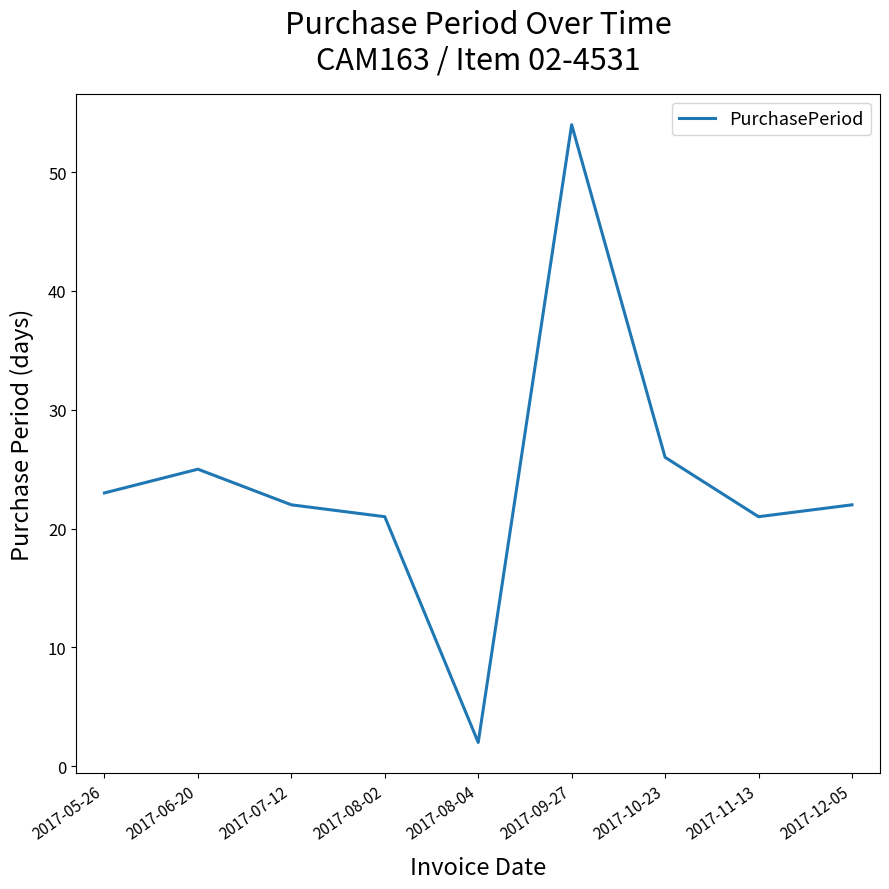

What is the change in value from 2017-09-27 to 2017-10-23?

-28